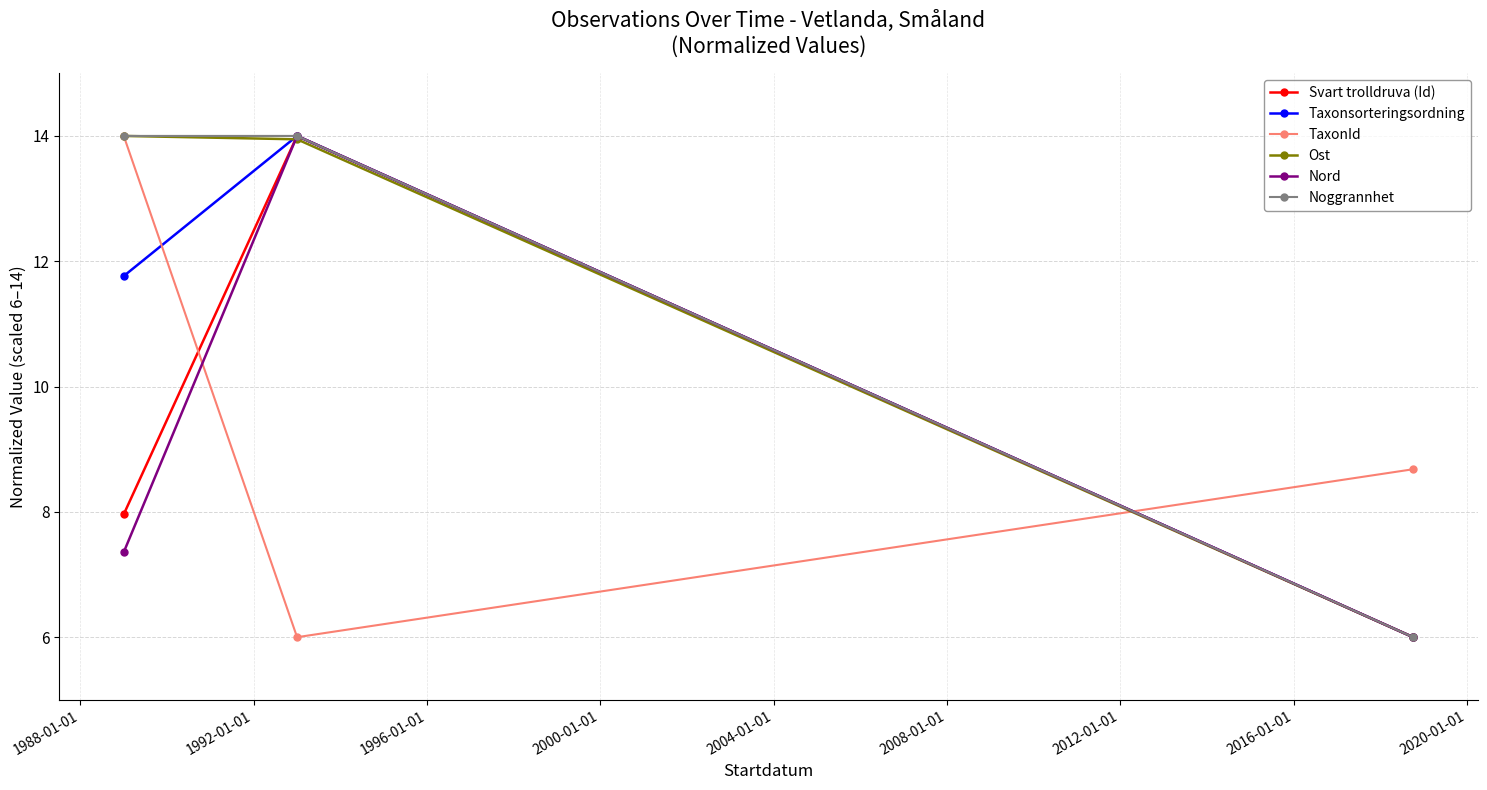

What is the highest value of the Nord series?

14.0